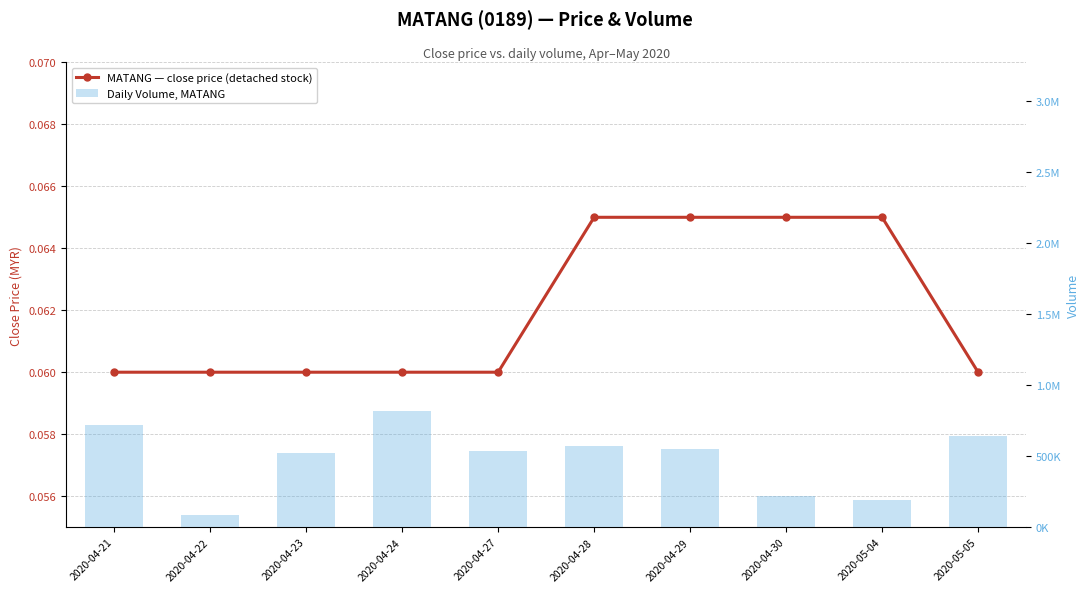

Is the value of MATANG close price at 2020-04-29 greater than the value of vol at 2020-04-28?

No